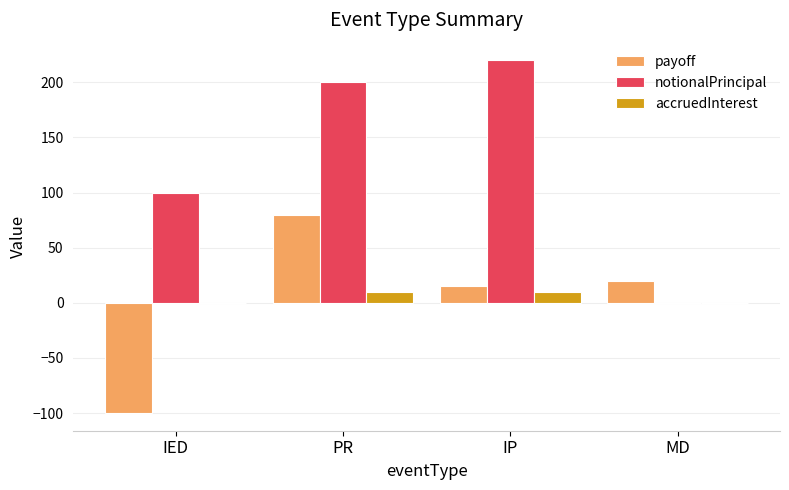

Between IP and MD, which series saw the biggest shift?

notionalPrincipal